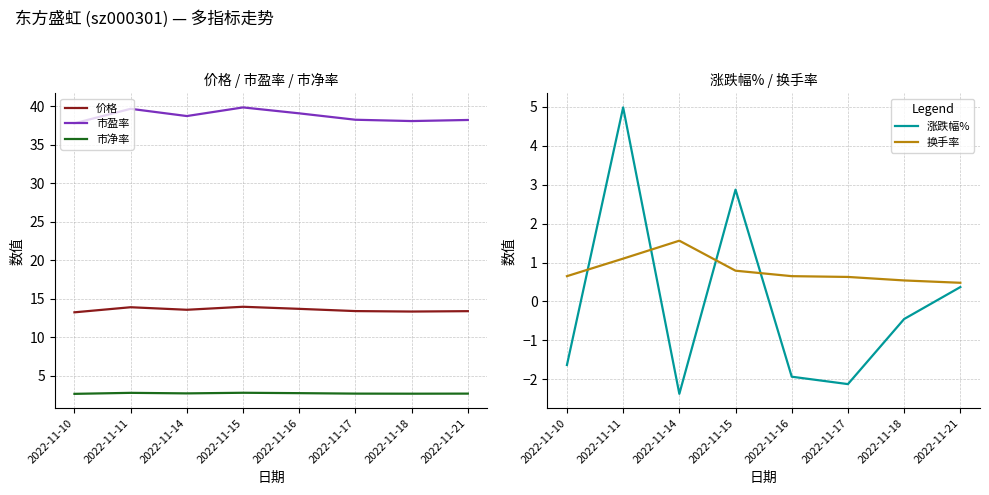

Between 2022-11-11 and 2022-11-17, which series saw the biggest shift?

涨跌幅%